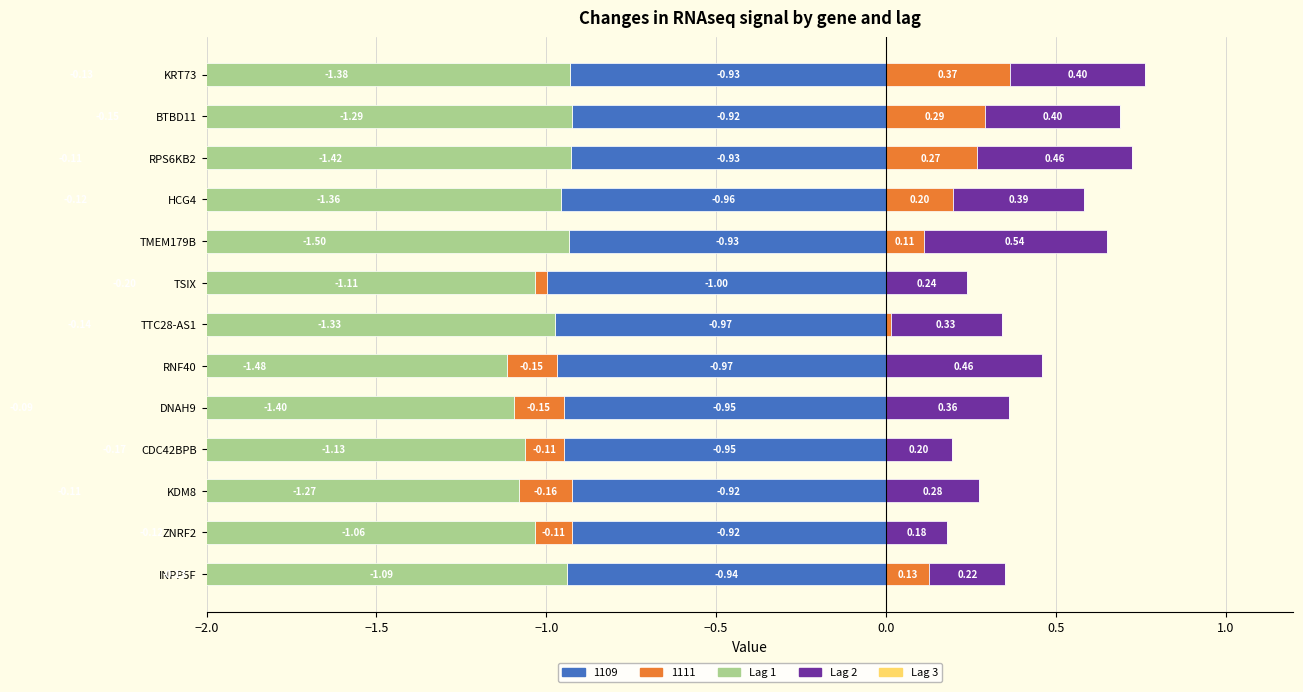

What is the difference between the highest and lowest values at 1.5?

0.3